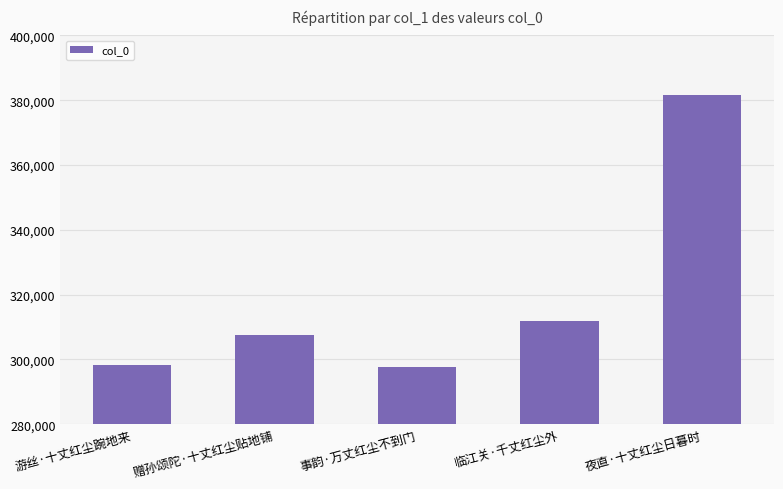

True or false: the data shows 381493 at 夜直·十丈红尘日暮时.

True